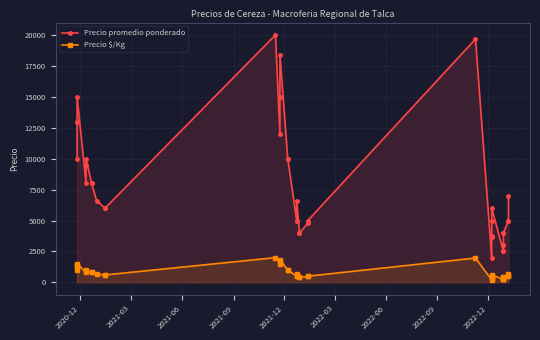

Rank the series by their maximum value, from highest to lowest.

Precio promedio ponderado, Precio $/Kg